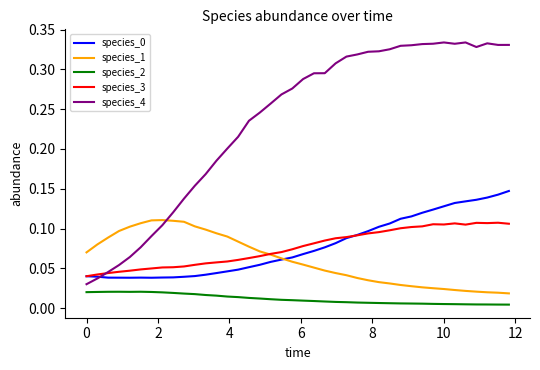

True or false: species_4 and species_2 cross at least once.

False